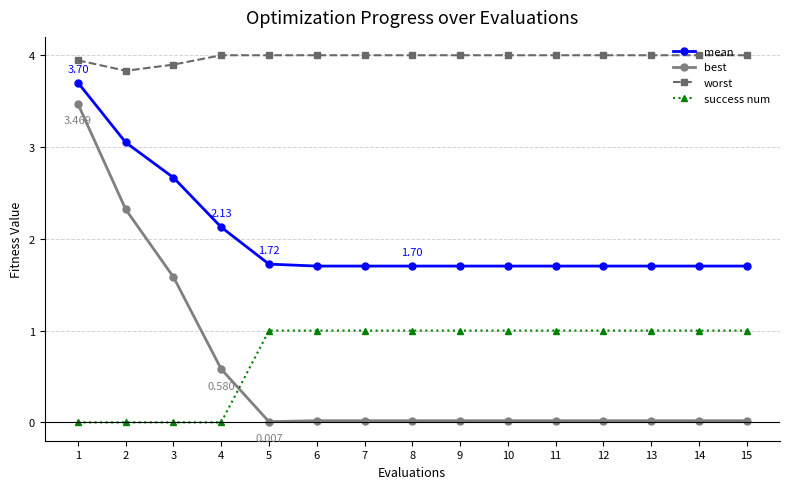

Which series has the largest total across all categories?

worst